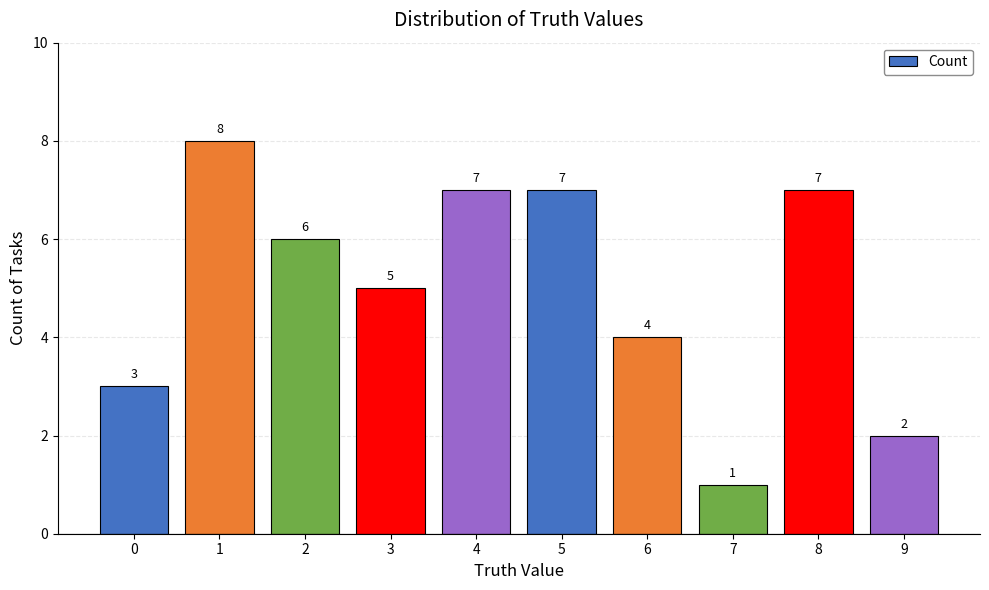

Count the number of data series in this chart.

1